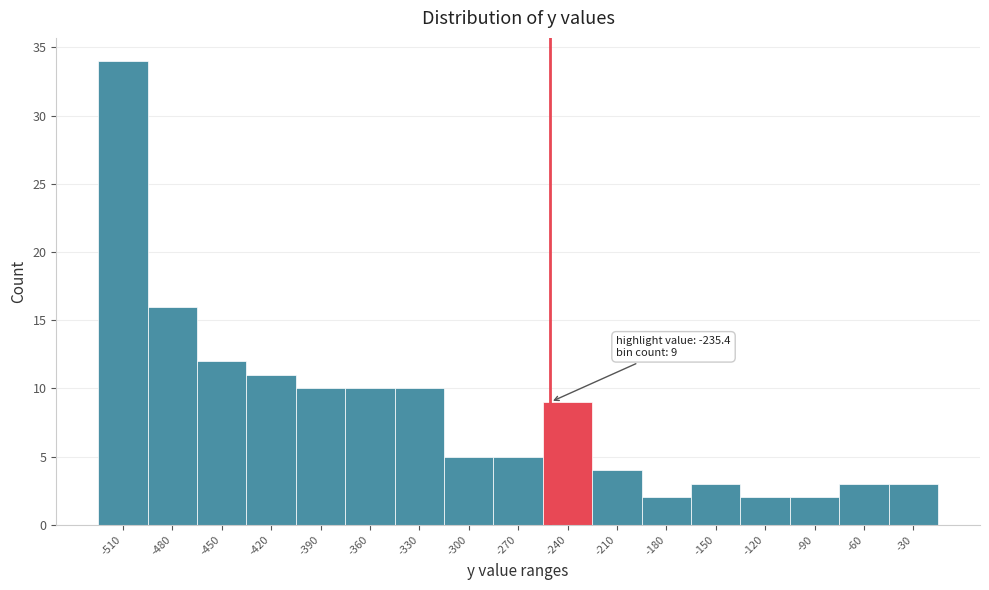

Reading right to left, list all the values displayed in this chart.

-30=3	-60=3	-90=2	-120=2	-150=3	-180=2	-210=4	-240=9	-270=5	-300=5	-330=10	-360=10	-390=10	-420=11	-450=12	-480=16	-510=34